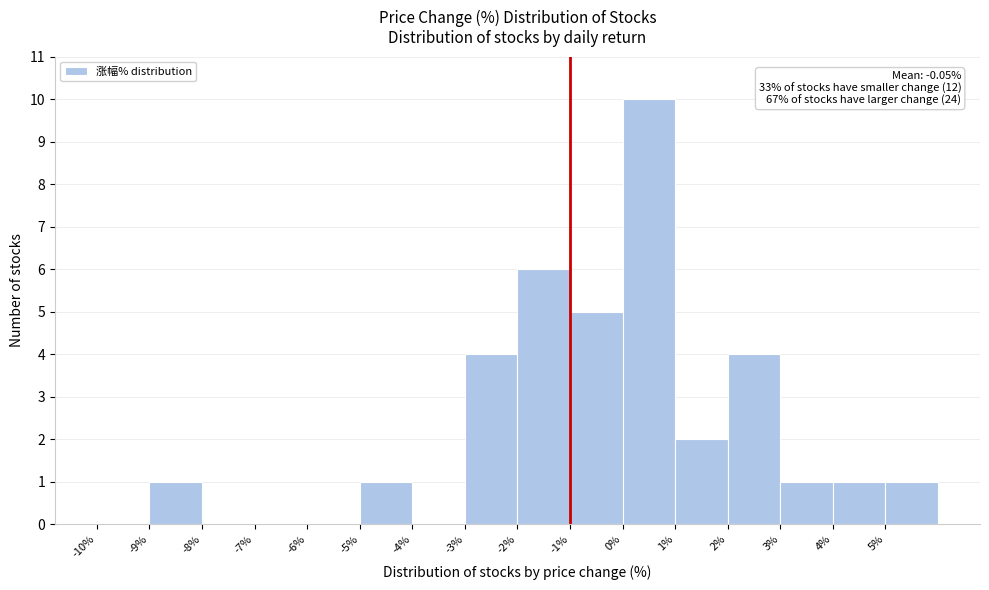

Over which range of the x-axis is the bar tallest?

0 to 1